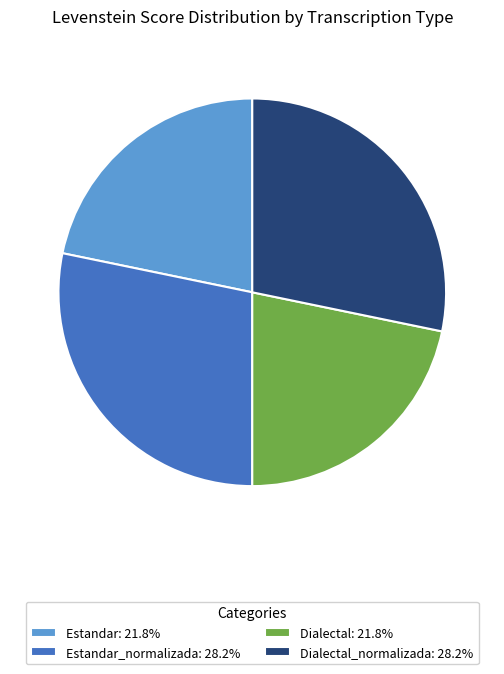

Is the sum of Estandar: 21.8% and Dialectal: 21.8% greater than half?

No